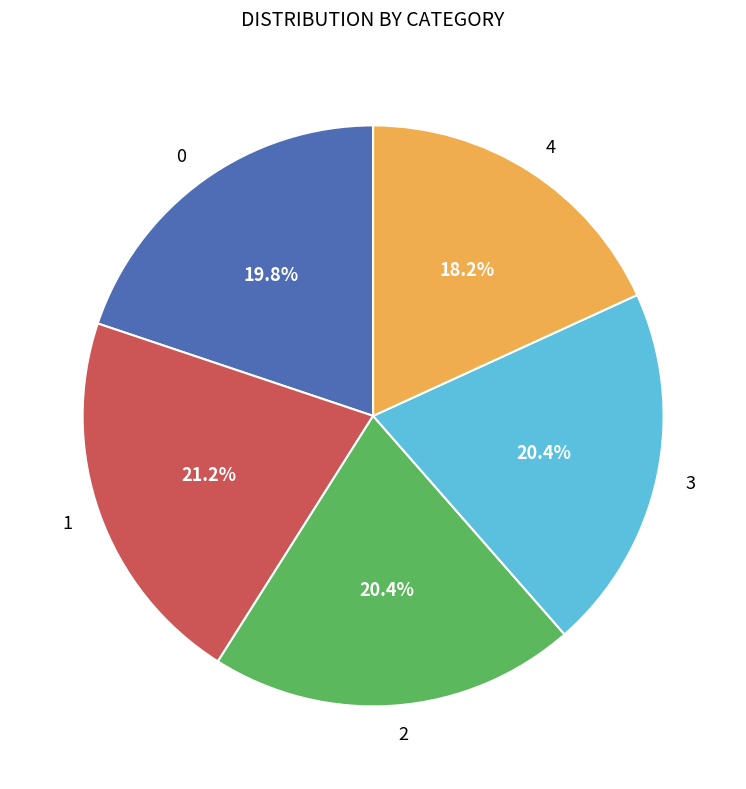

To the nearest percent, what is the average slice percentage?

20%